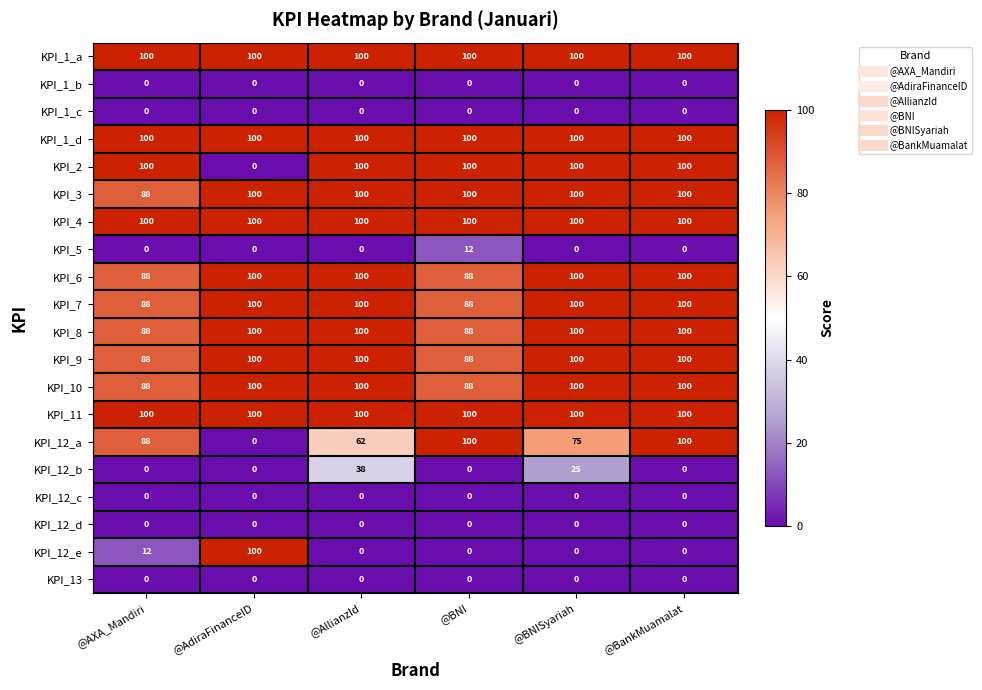

At how many categories does at least one series exceed 16?

6